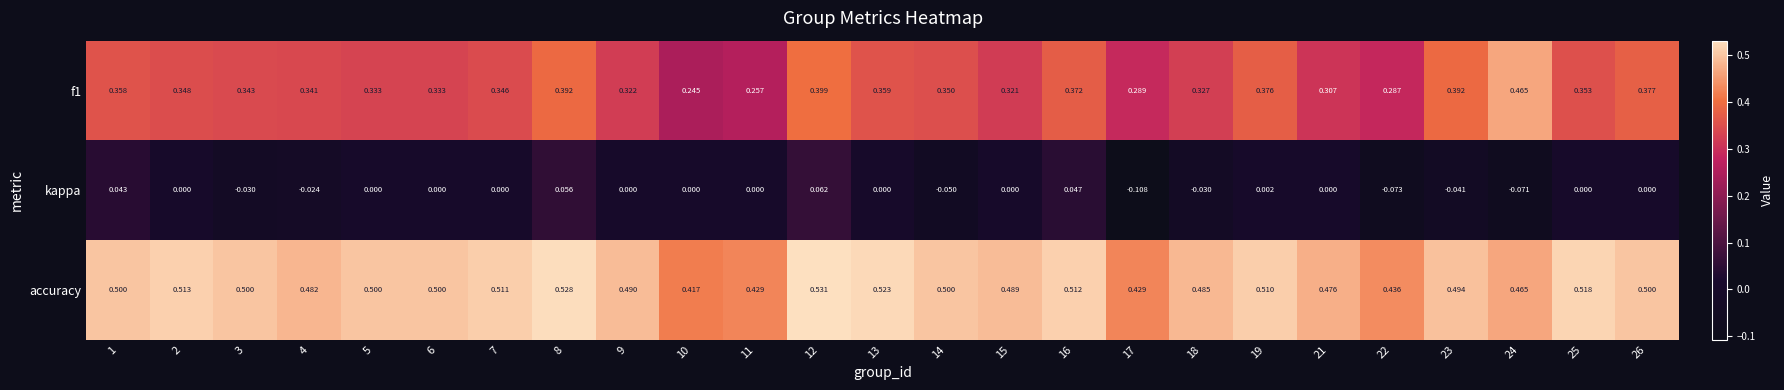

Is the value of accuracy at 21 greater than the value of kappa at 26?

Yes